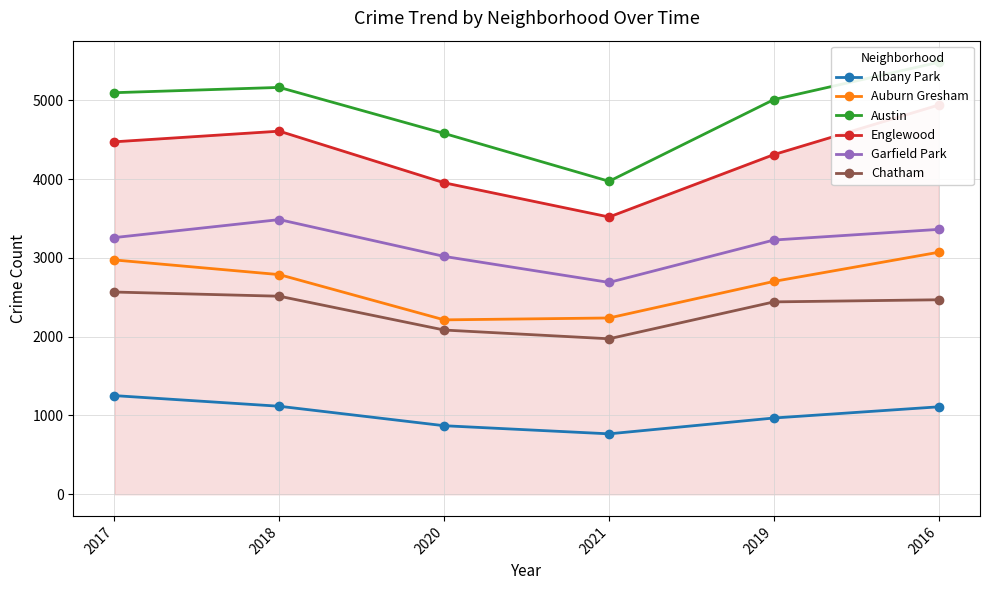

What is the label of the 2nd point from the left?

2018